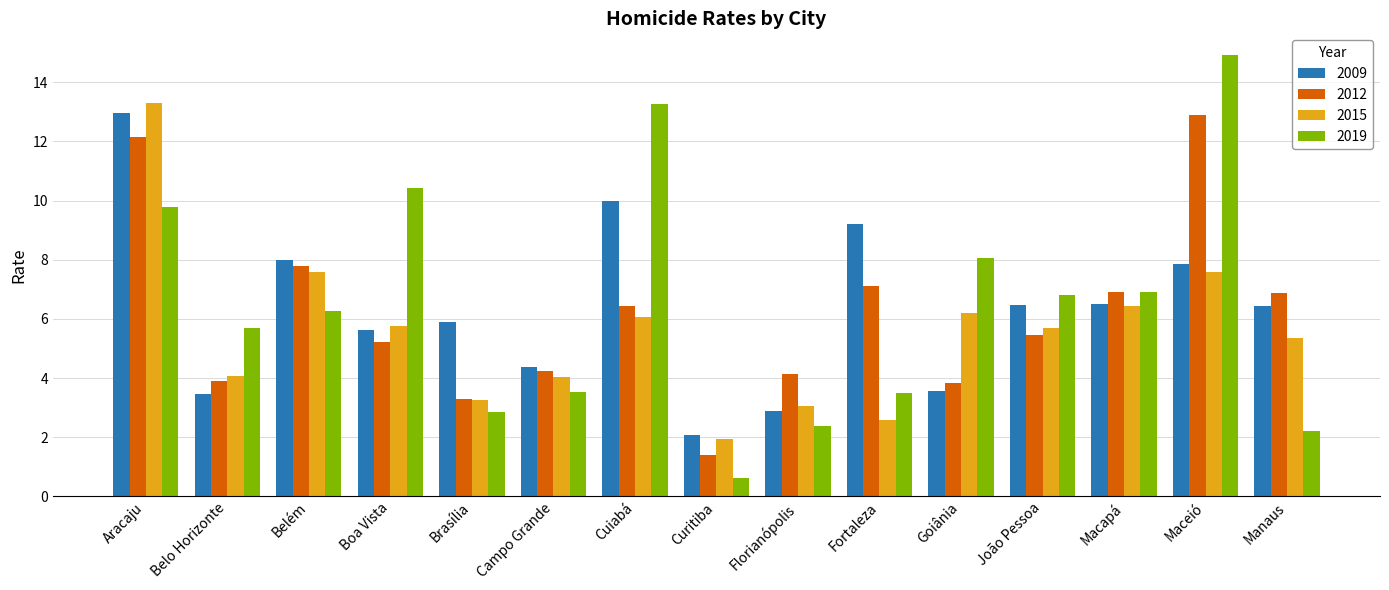

What is the label of the 11th bar from the left?

Goiânia